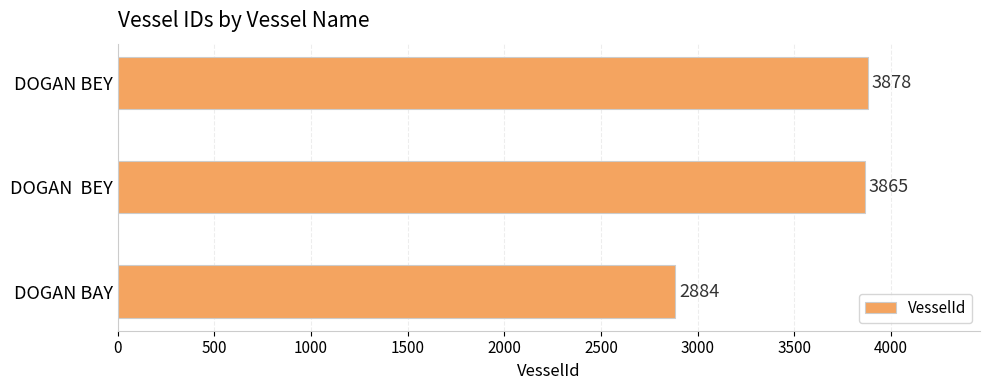

What is the average value?

3542